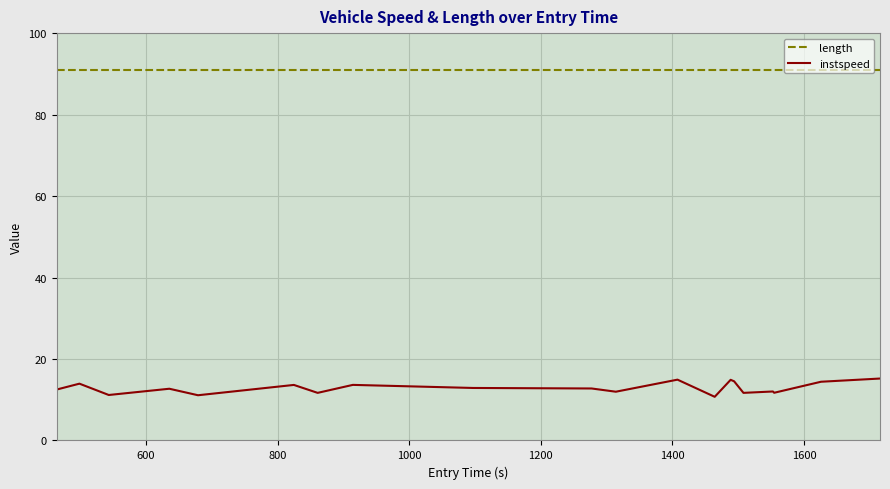

Which series has the largest total across all categories?

length